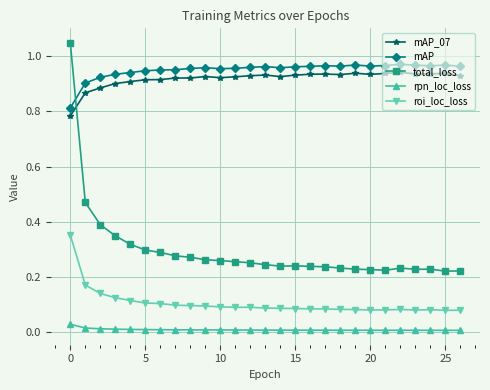

True or false: rpn_loc_loss has more than 0 interior local peaks.

True